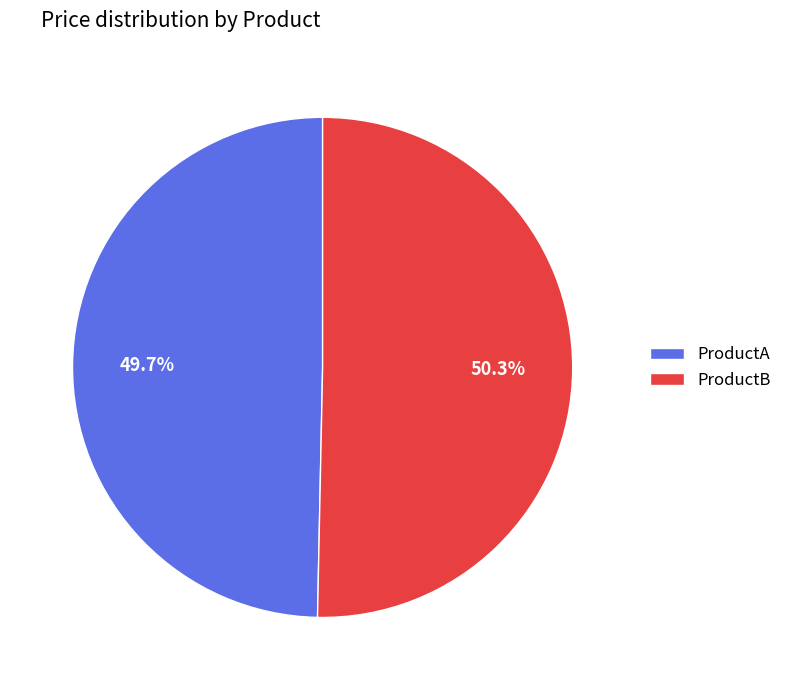

Count the number of slices in the pie.

2